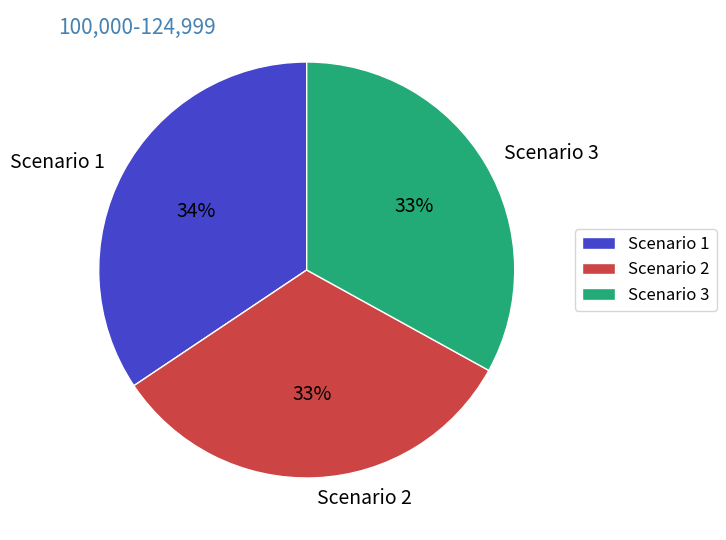

Is there any slice that represents more than half of the pie?

No